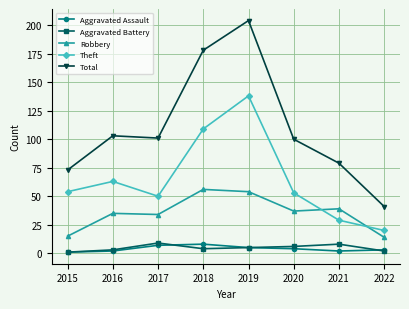

What is the difference between the highest and lowest values at 2017?

94